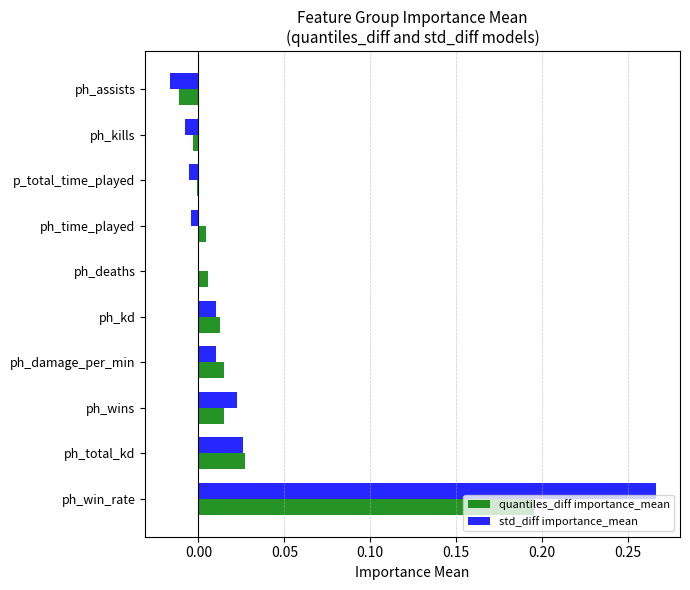

At which category is the sum across all series the highest?

ph_win_rate